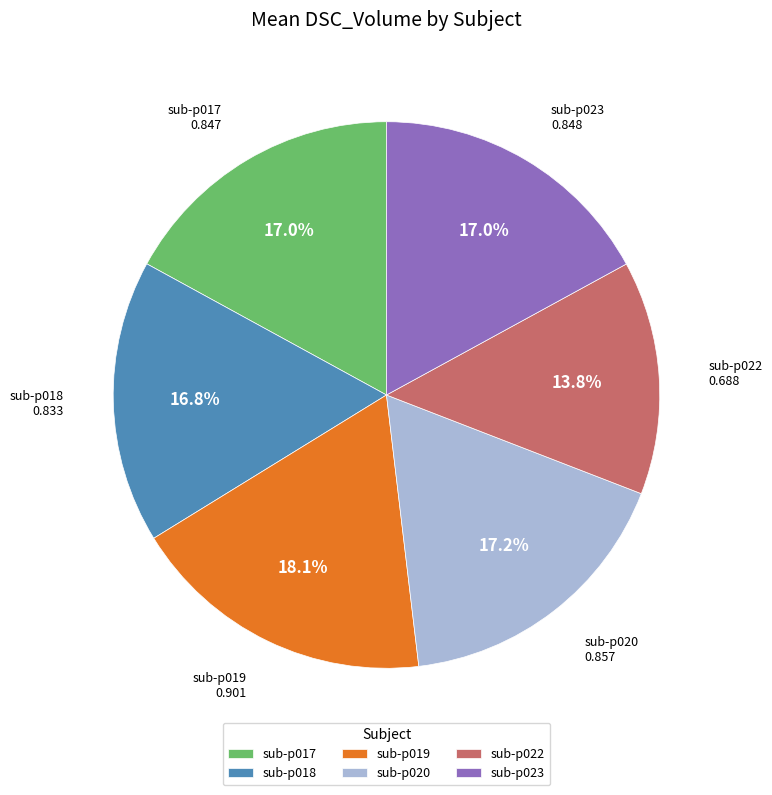

How much of the chart is everything except sub-p018?

83.2%